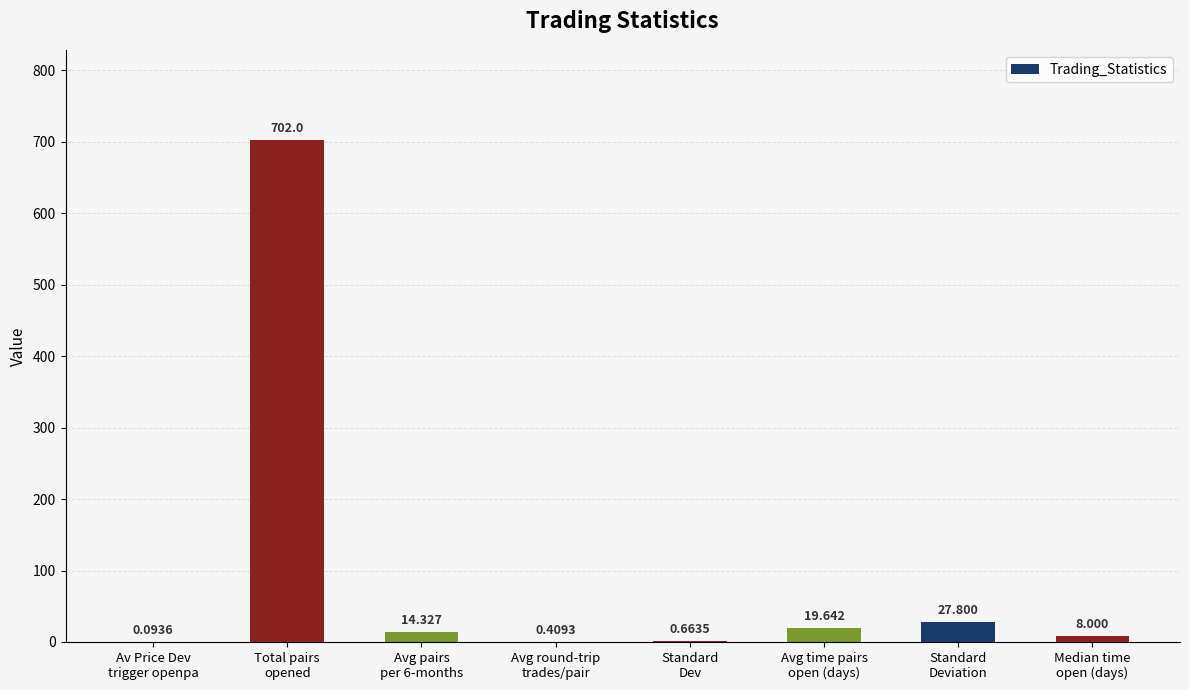

Where does the data first go above 14?

Total pairs
opened